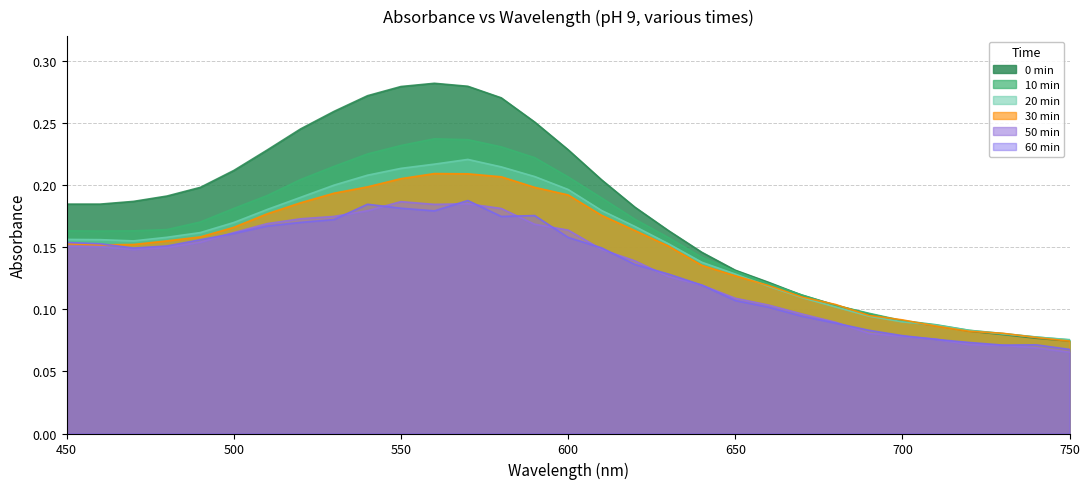

What is the sum of the 0min values at 670 and 480?

0.3